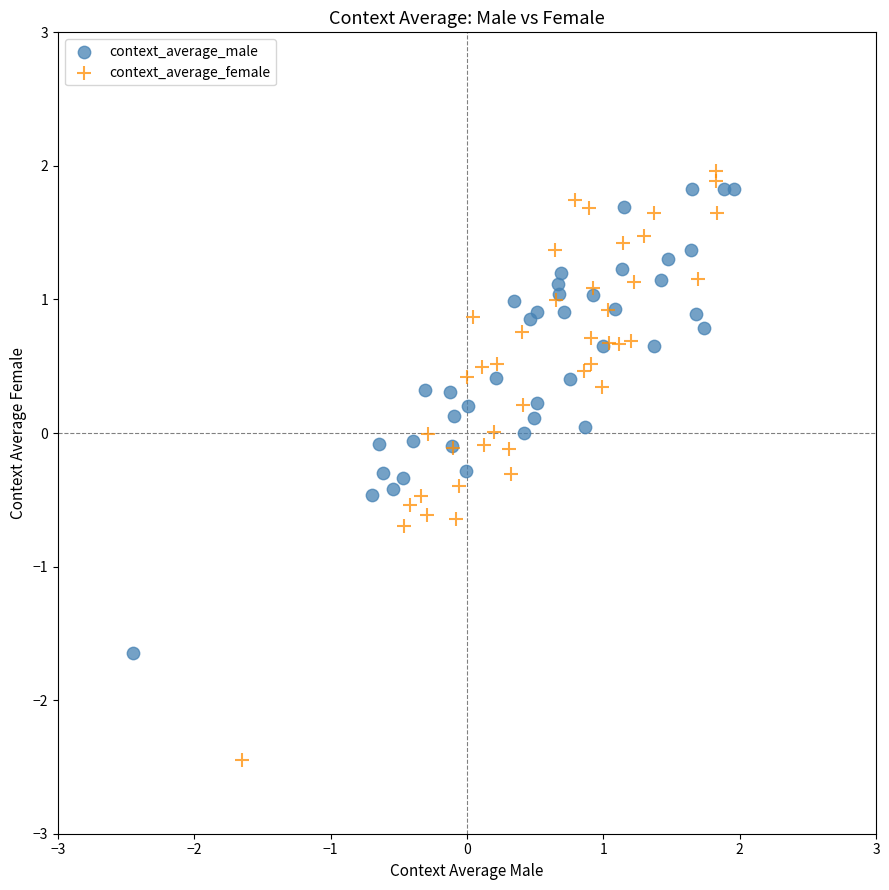

Which series has the largest Y range (max minus min)?

context_average_female